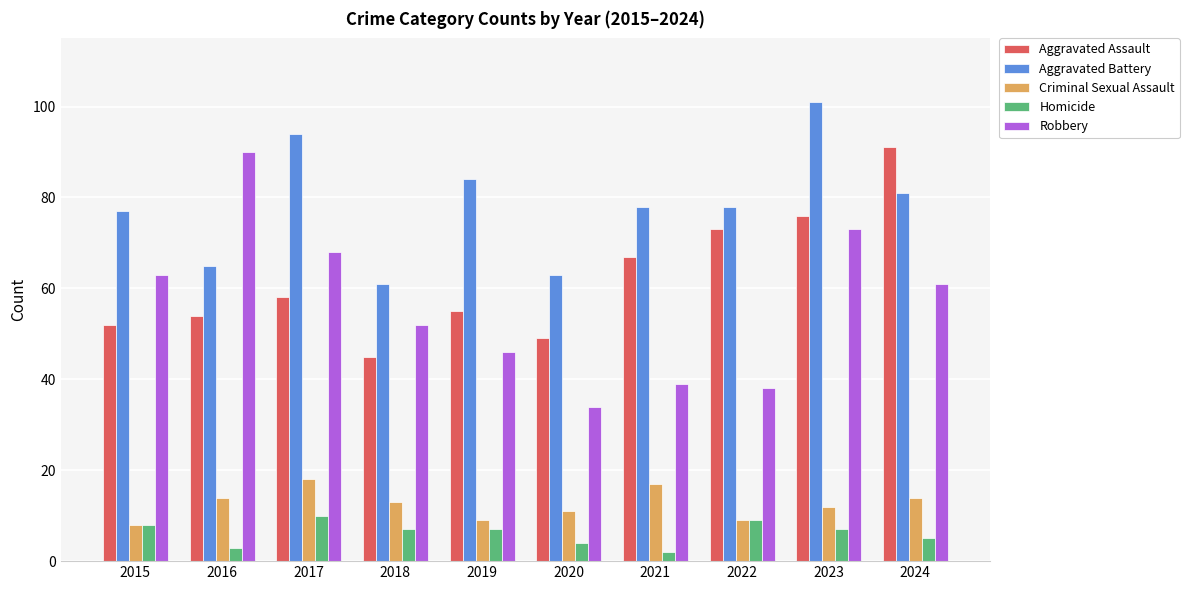

At how many categories does at least one series exceed 68?

8